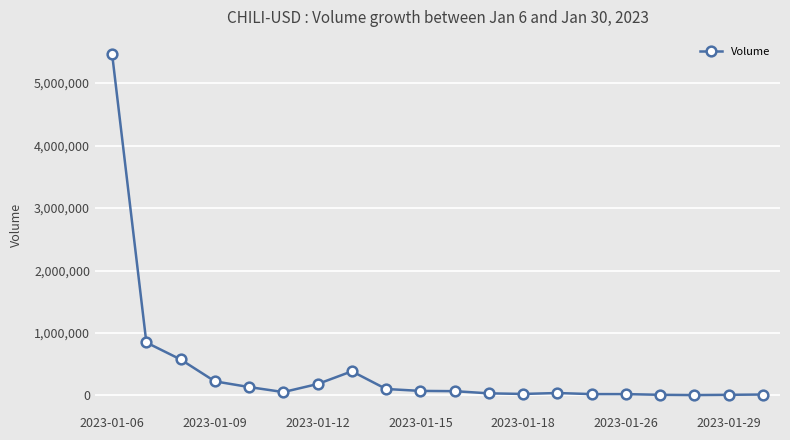

True or false: there are more than 1 points higher than both neighbors.

True